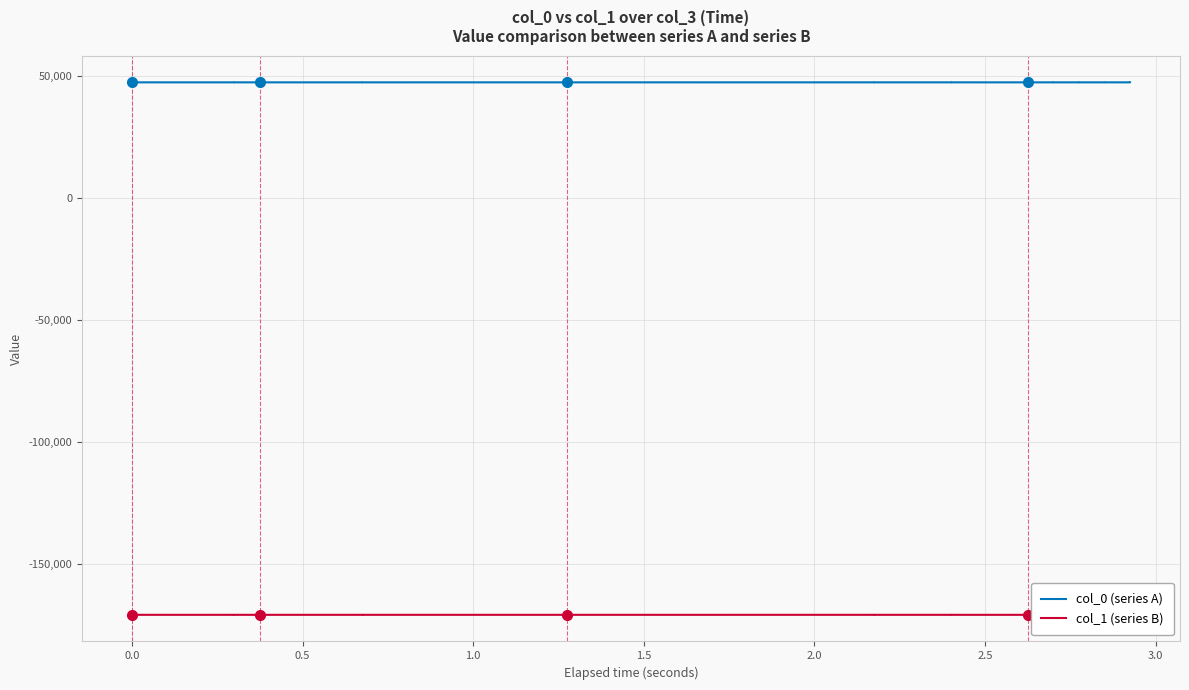

What is the value of the col_1 (series B) point at the 31st from the left?

-170627.6